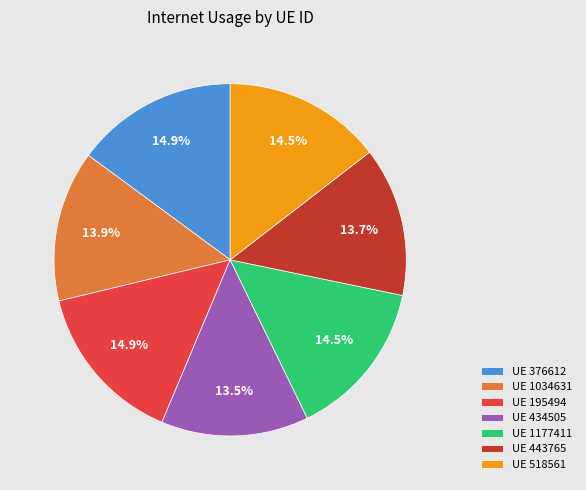

Is there any slice that represents more than half of the pie?

No